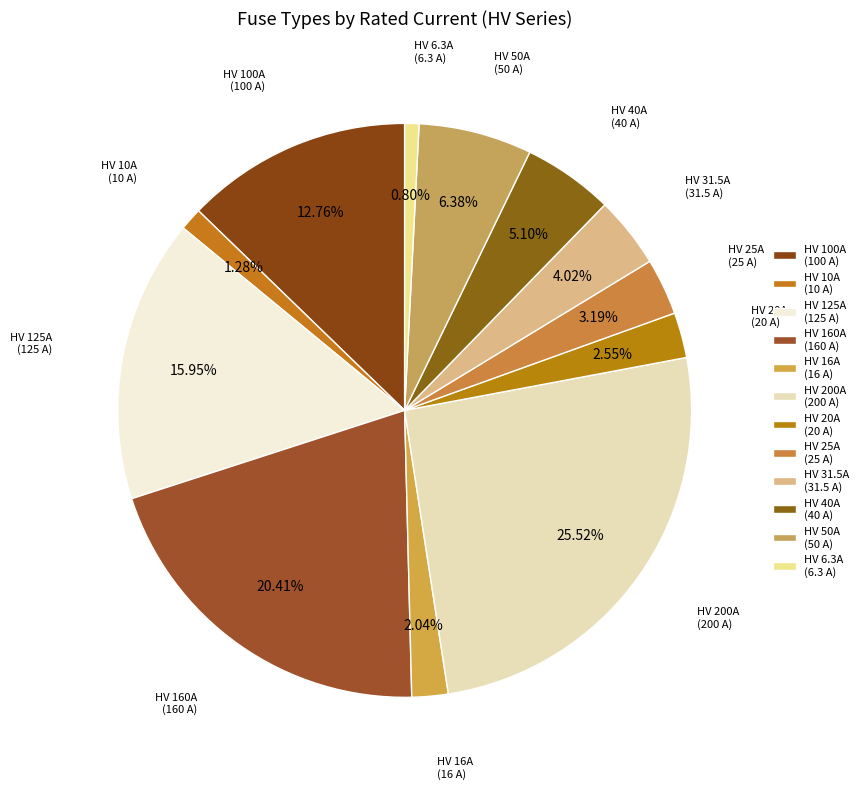

Which slice is the smallest?

HV 6.3A